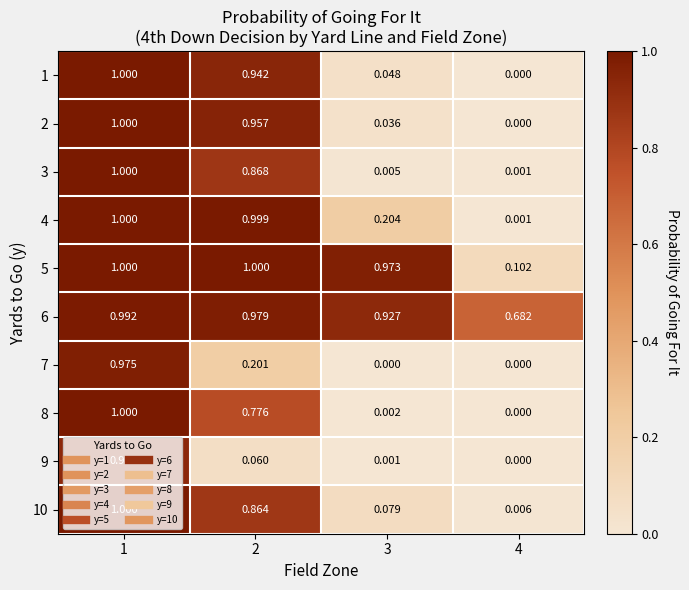

Is the value of 9 at 1 greater than the value of 10 at 1?

No